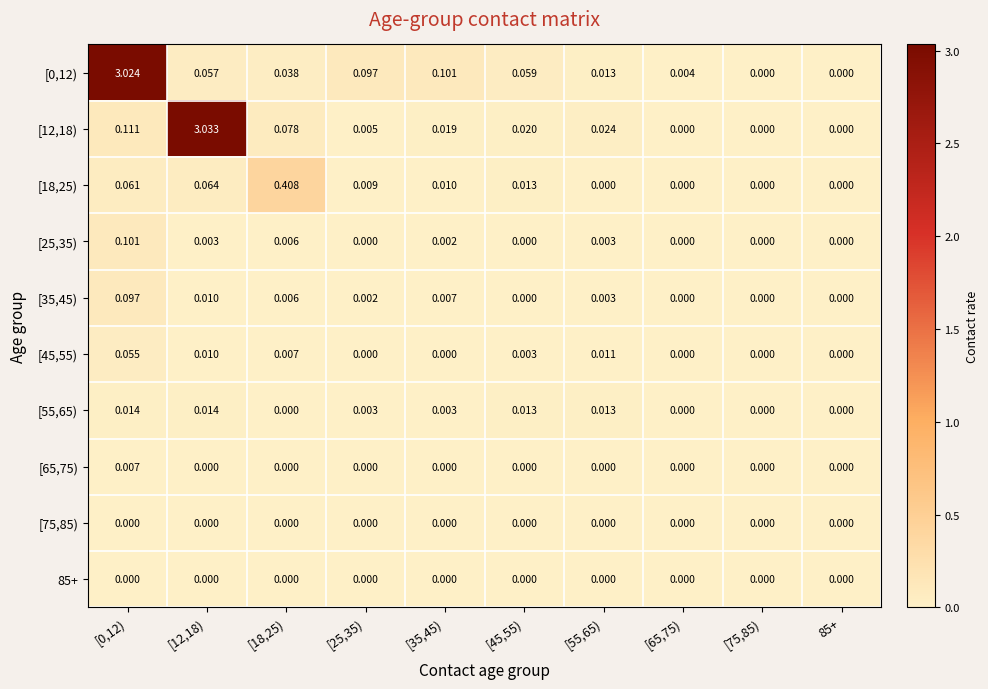

Is the value of [0,12) at [18,25) greater than the value of [35,45) at 85+?

Yes